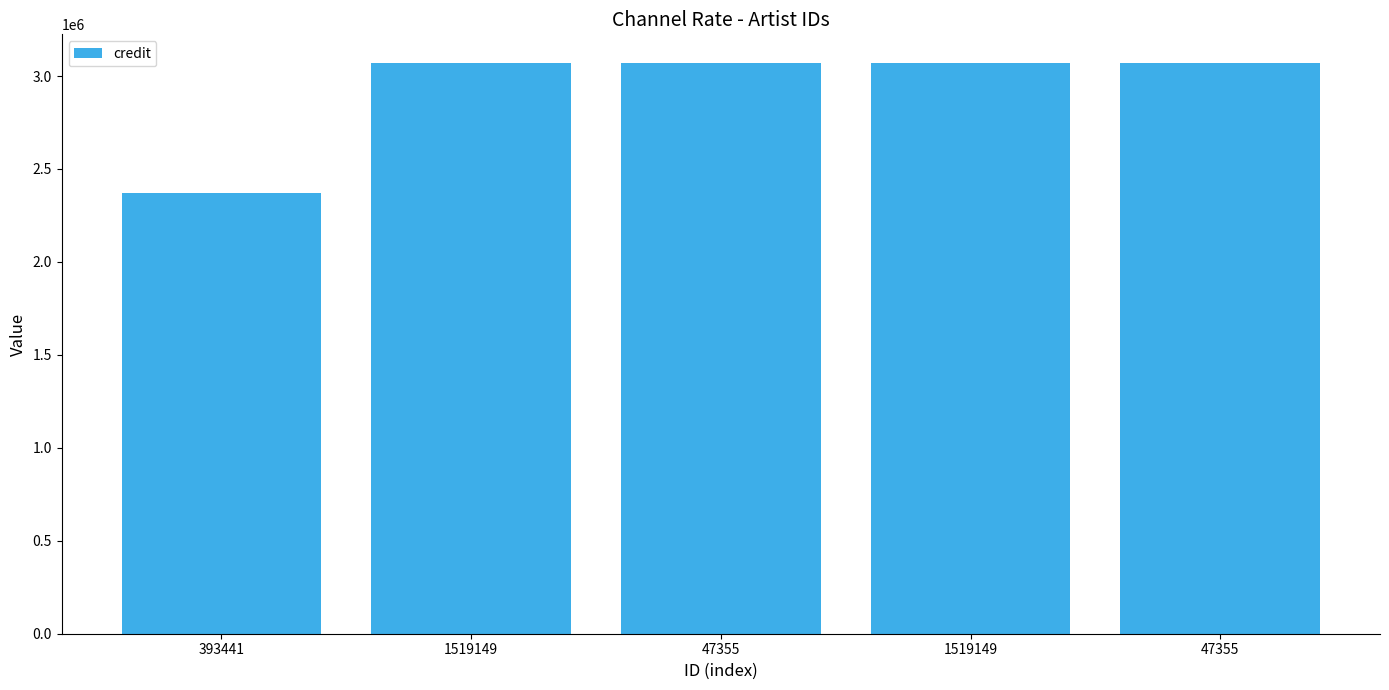

What is the difference between the maximum and minimum values?

699746